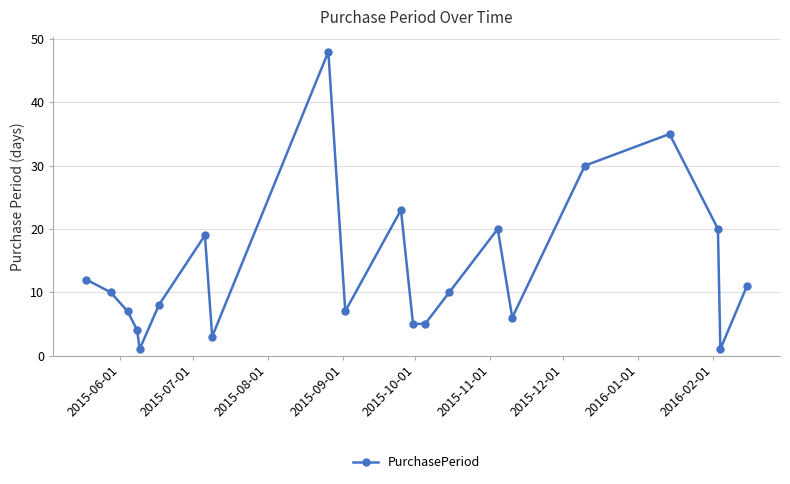

How many interior local peaks (higher than both neighbors) does the data have?

5